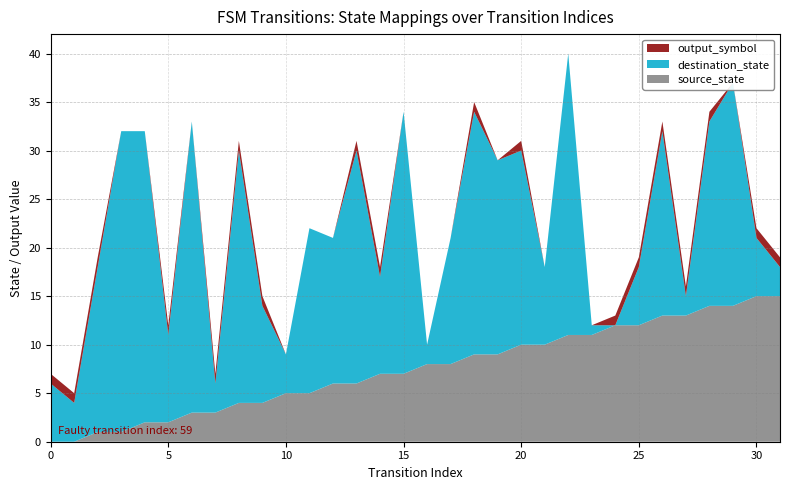

Reading right to left, list all the values displayed in this chart.

source_state: 15	15	14	14	13	13	12	12	11	11	10	10	9	9	8	8	7	7	6	6	5	5	4	4	3	3	2	2	1	1	0	0
destination_state: 3	6	23	19	2	19	6	0	1	29	8	20	20	25	13	2	27	10	24	15	17	4	10	26	3	30	9	30	31	17	4	6
output_symbol: 1	1	0	1	1	1	1	1	0	0	0	1	0	1	0	0	0	1	1	0	0	0	1	1	1	0	1	0	0	1	1	1